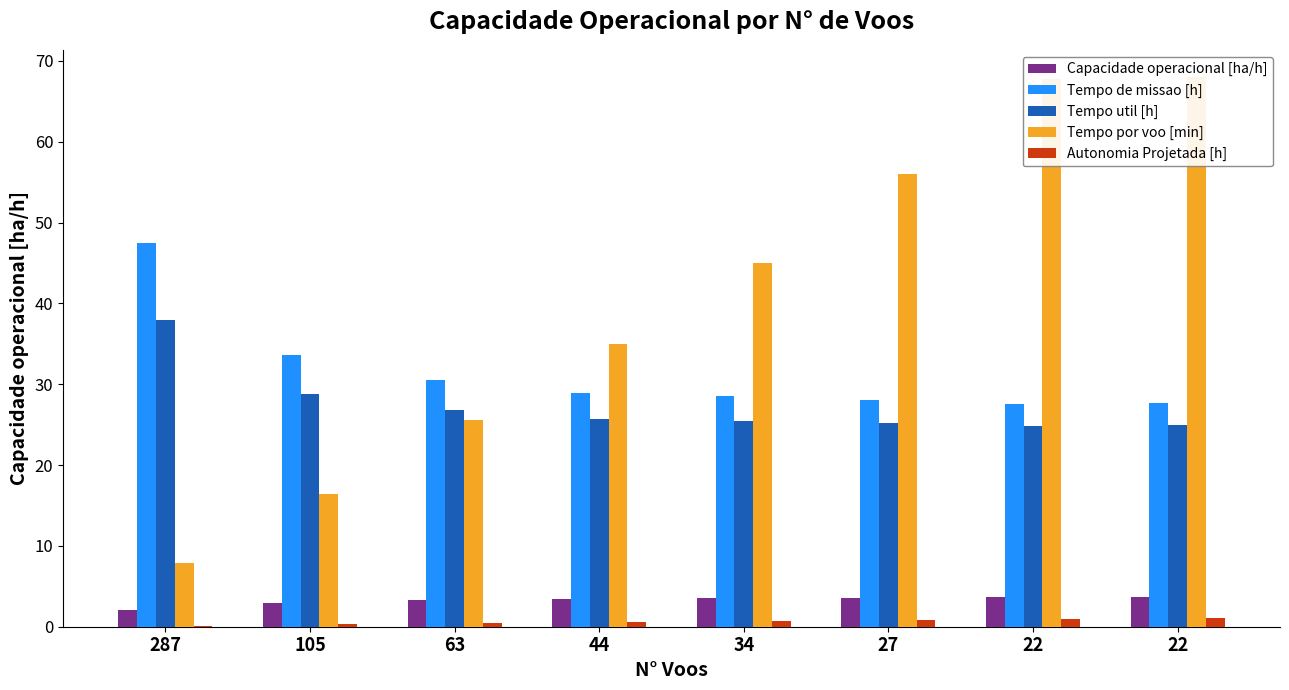

At which label is Tempo por voo [min] closest to 37?

44